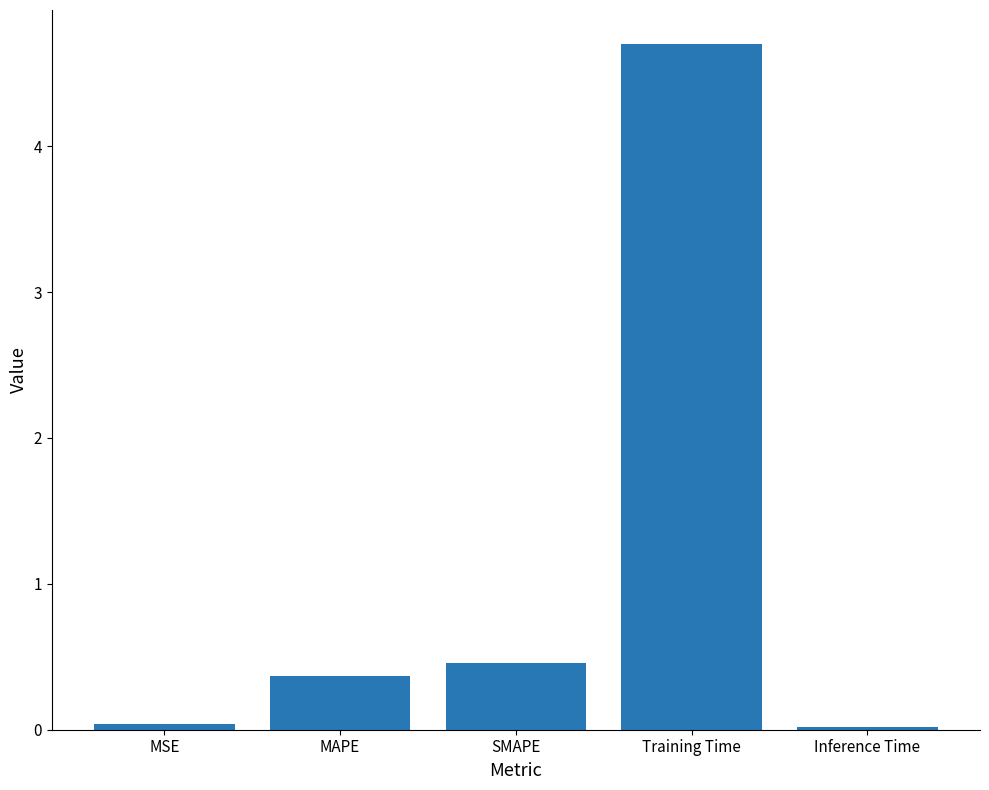

Read the value at MAPE.

0.4